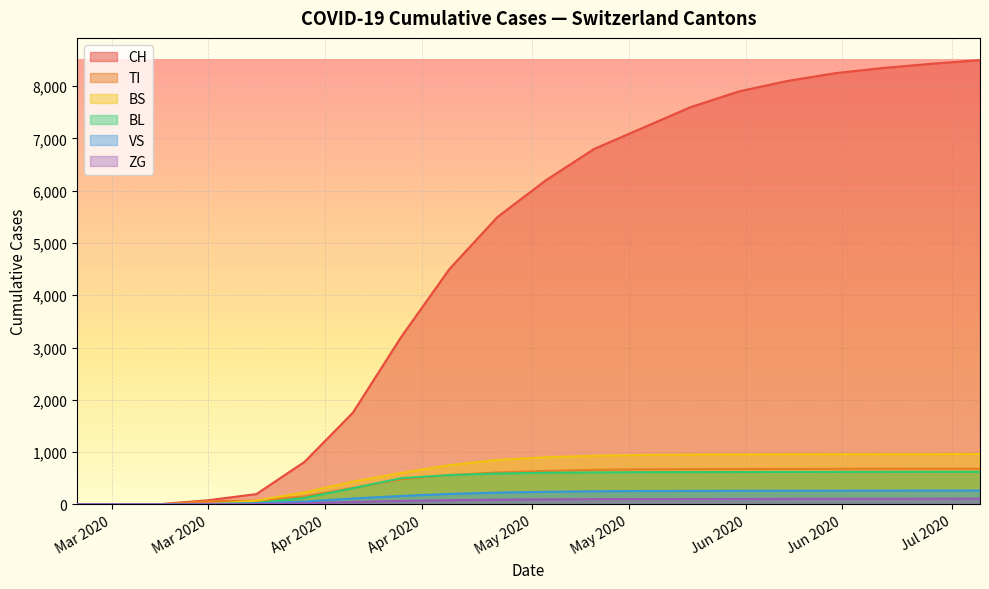

True or false: VS has more than 1 interior local peaks.

False